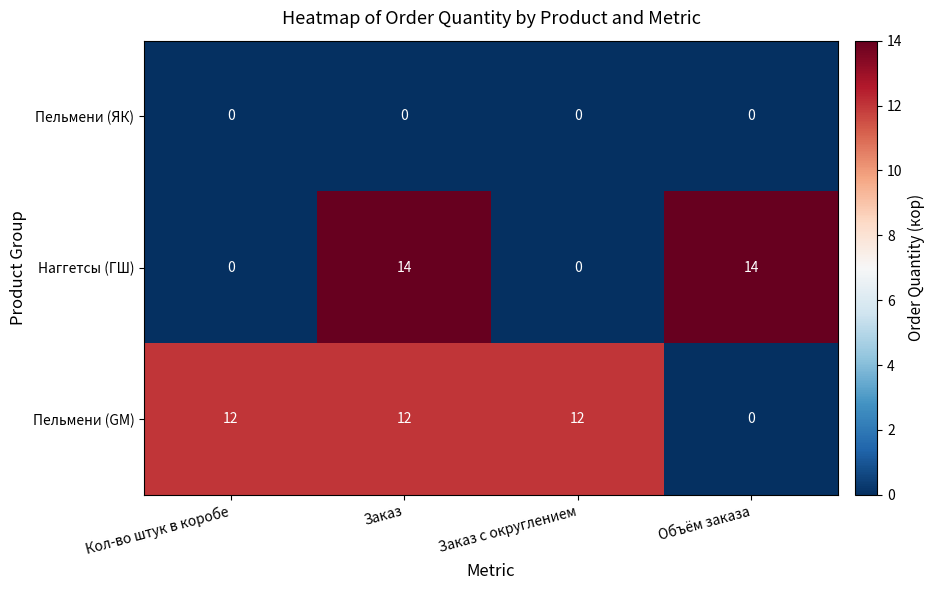

Reading right to left, extract all data points from this chart.

Пельмени (ЯК): 0	0	0	0
Наггетсы (ГШ): 14	0	14	0
Пельмени (GM): 0	12	12	12